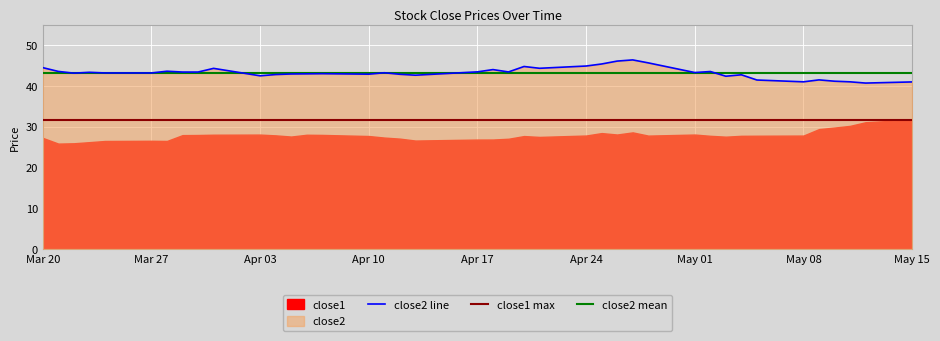

What is the lowest value of the close2 mean series?

43.2